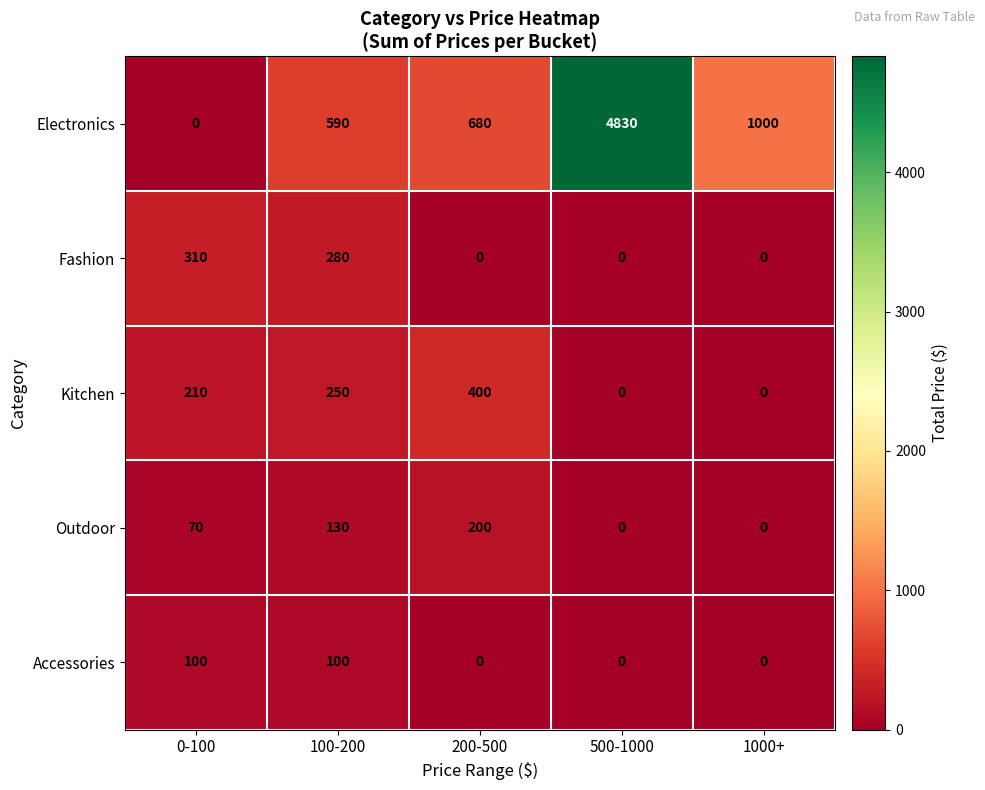

The Electronics series shows 4830 at 500-1000. True or false?

True